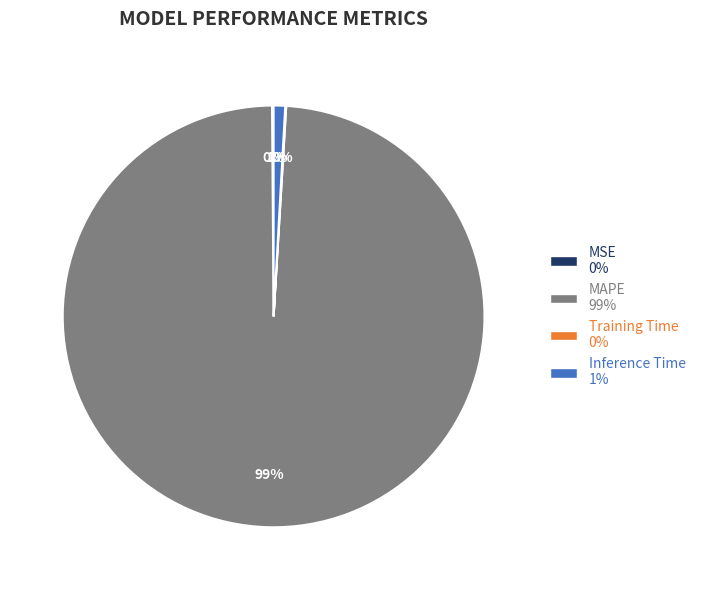

Does MAPE represent more than half of the total?

Yes